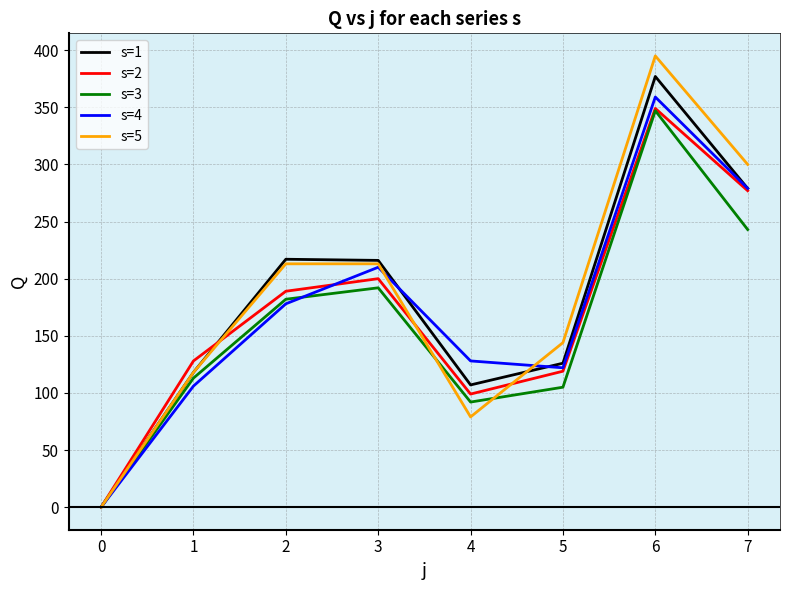

How many lines are shown in the chart?

5